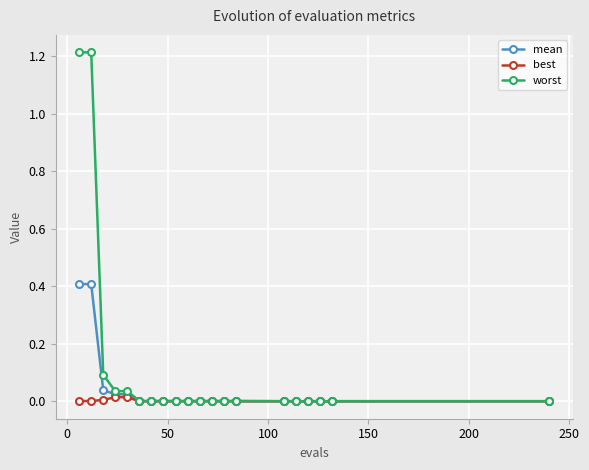

List the series in order of their peak value, highest first.

worst, mean, best